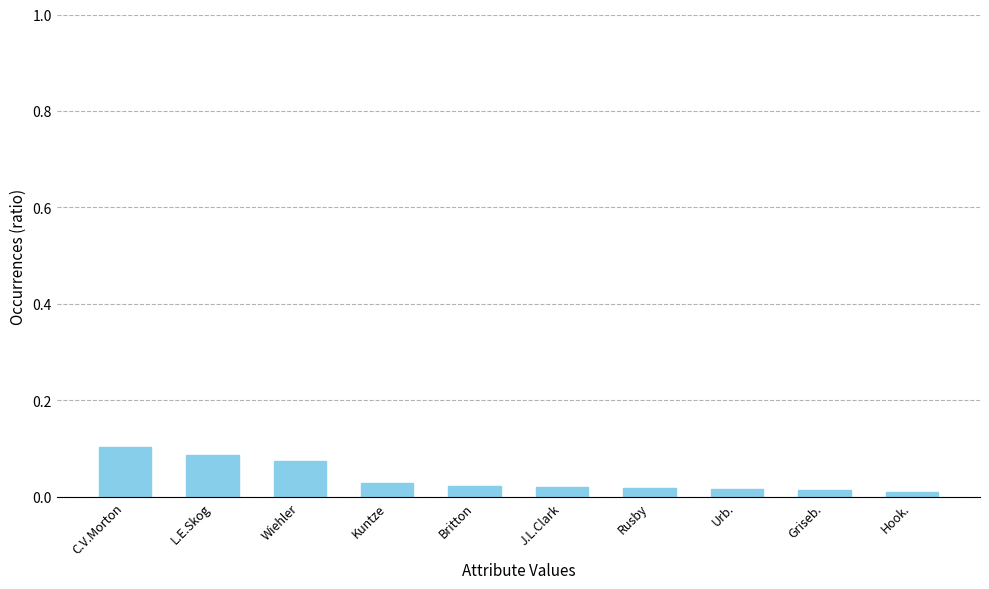

The value at L.E.Skog is 0.1. True or false?

True